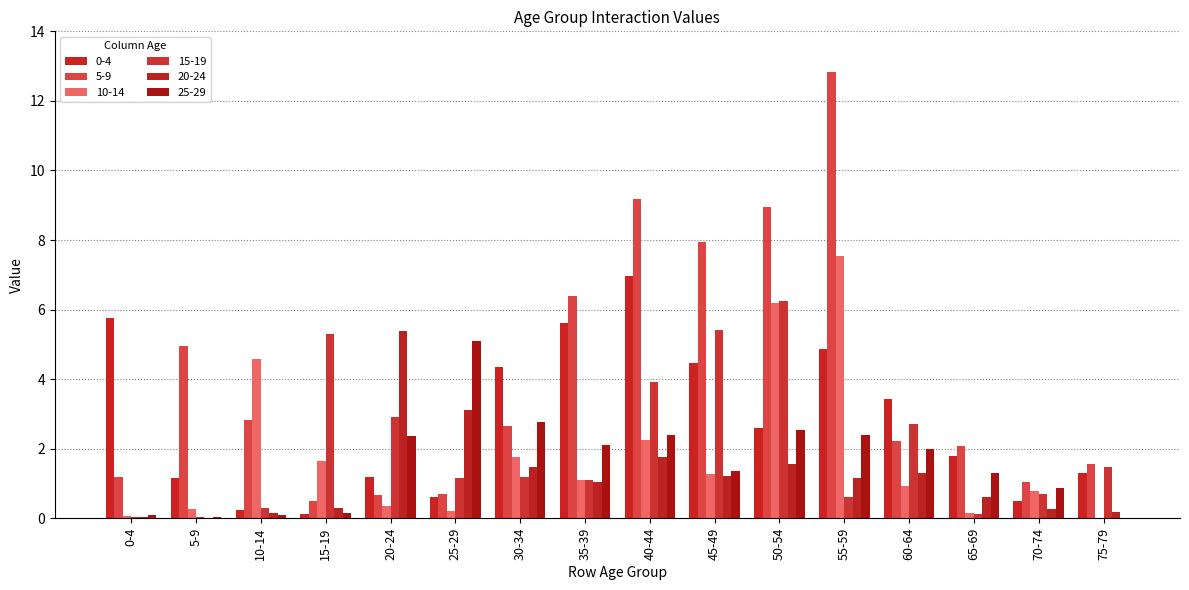

The 10-14 series shows 1.3 at 45-49. True or false?

True